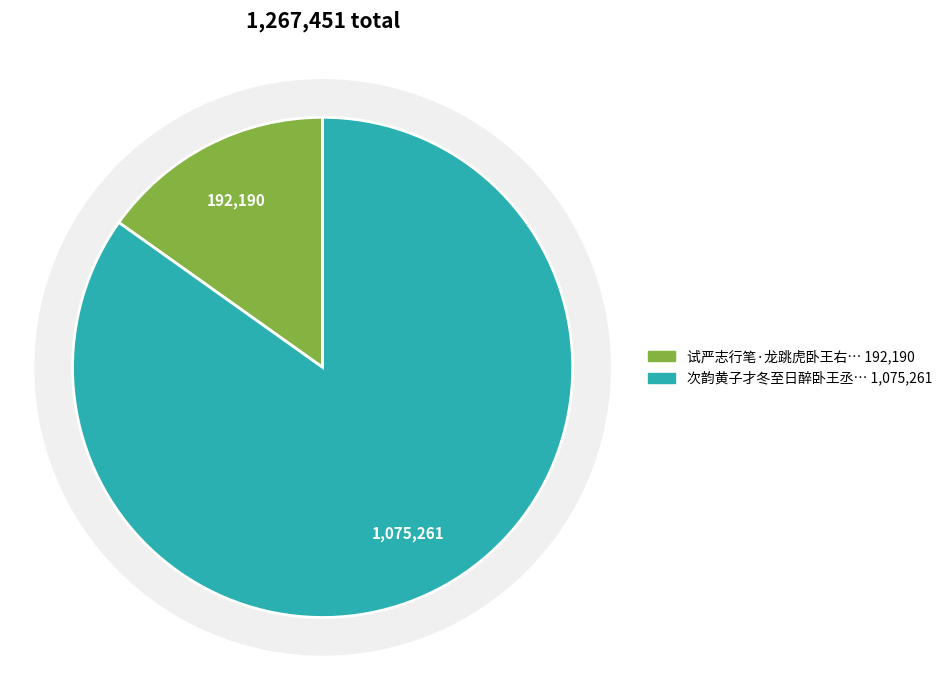

Combined, do 次韵黄子才冬至日醉卧王丞家梦还家如平时 and 试严志行笔·龙跳虎卧王右军 account for over 50%?

Yes